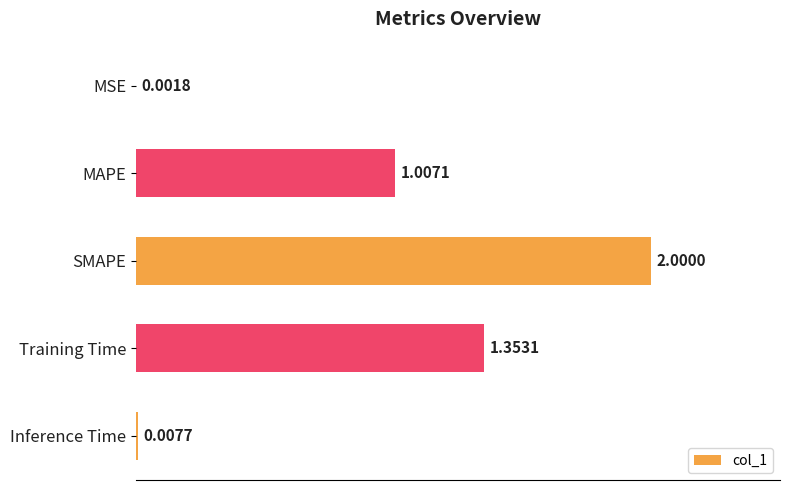

Which label corresponds to the largest value in the chart?

SMAPE